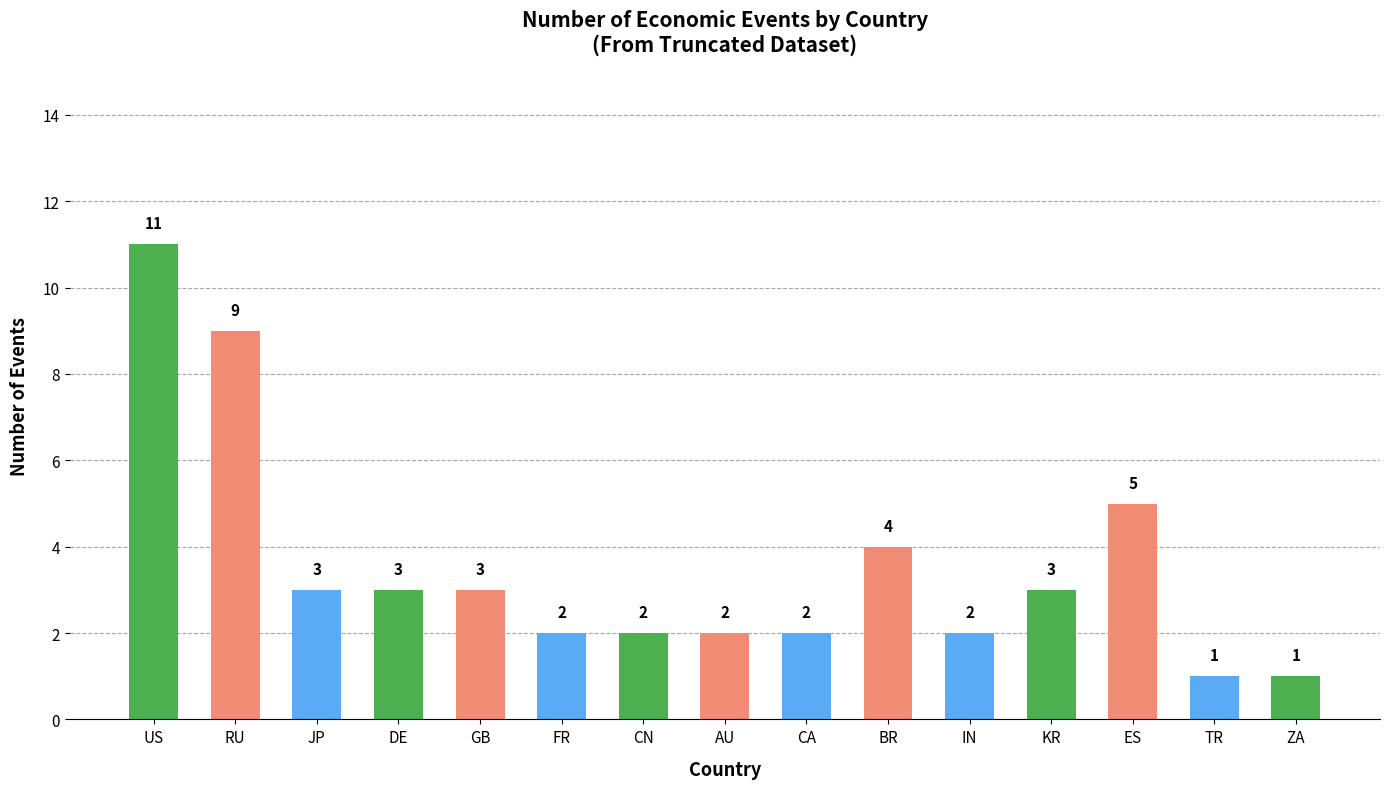

Reading right to left, transcribe all the data shown in this chart.

ZA=1	TR=1	ES=5	KR=3	IN=2	BR=4	CA=2	AU=2	CN=2	FR=2	GB=3	DE=3	JP=3	RU=9	US=11